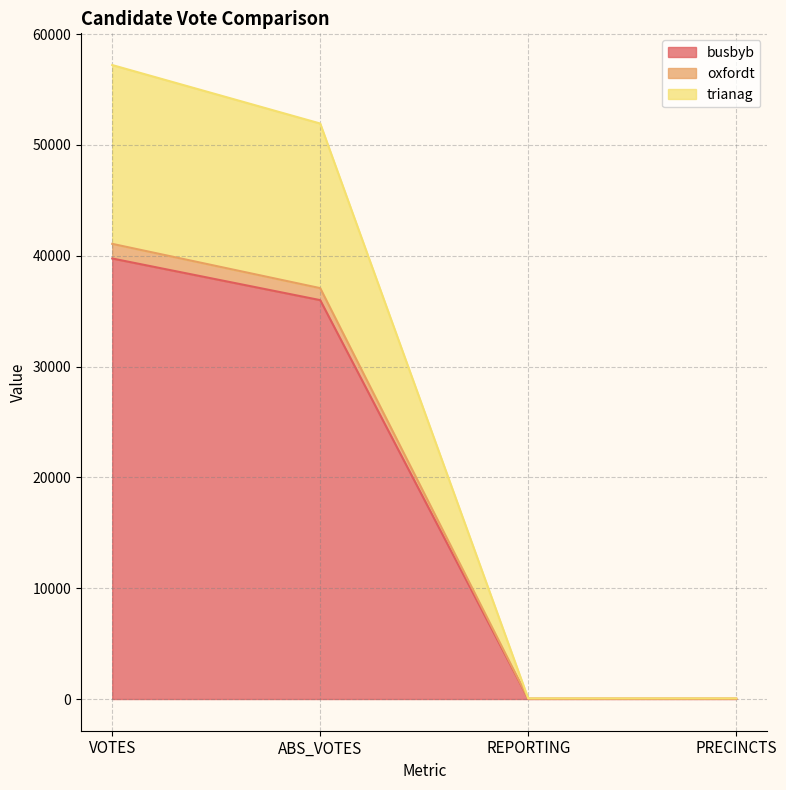

What is the difference between the second highest and minimum values in the busbyb series?

35981